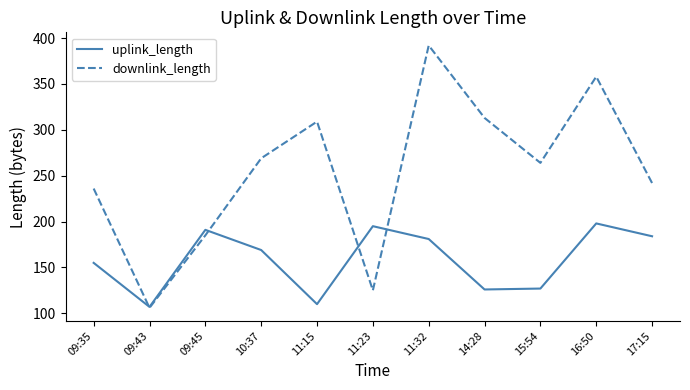

Which series has the largest total across all categories?

downlink_length